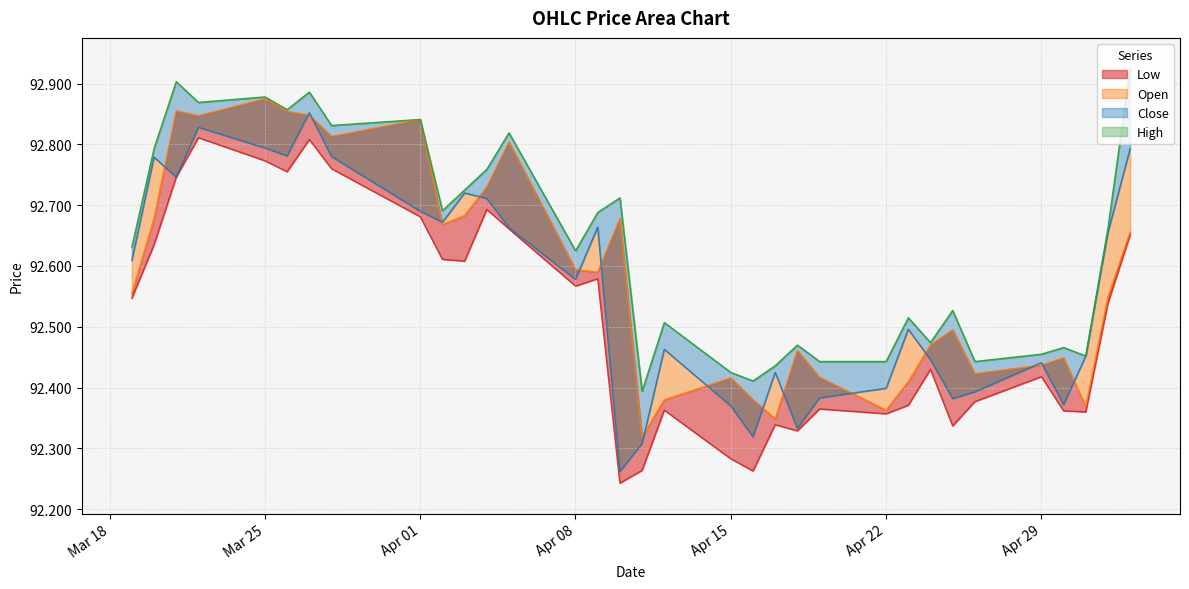

Does the chart have visible grid lines?

Yes